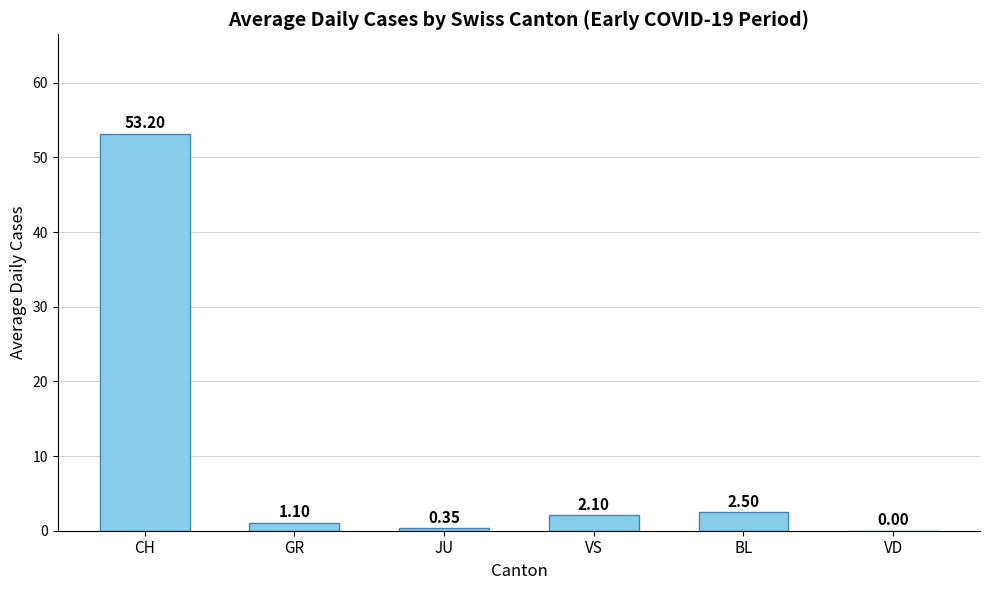

How many values are above zero?

5